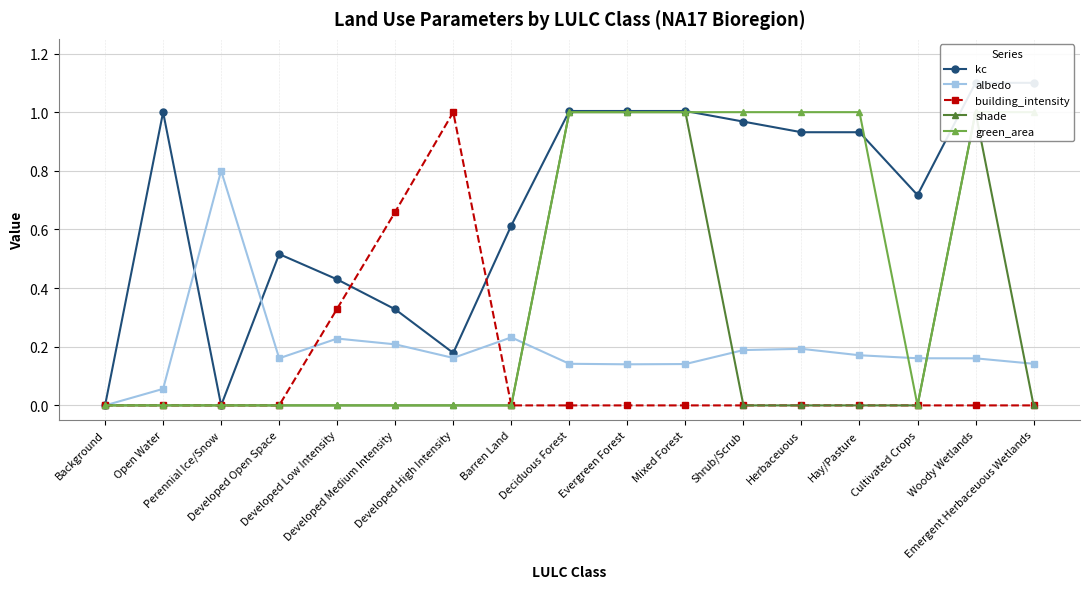

After their last crossing, which series has the higher values: albedo or shade?

albedo